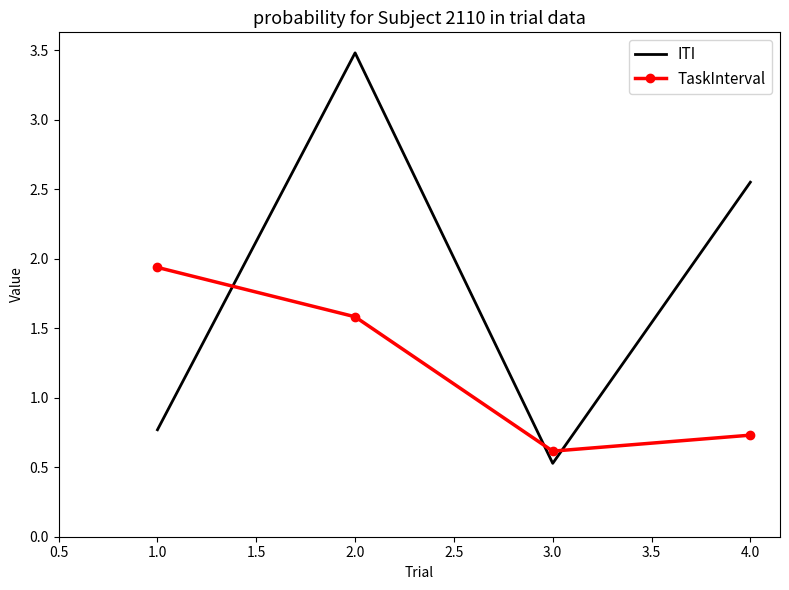

Between 3.0 and 4.0, which series saw the biggest shift?

ITI